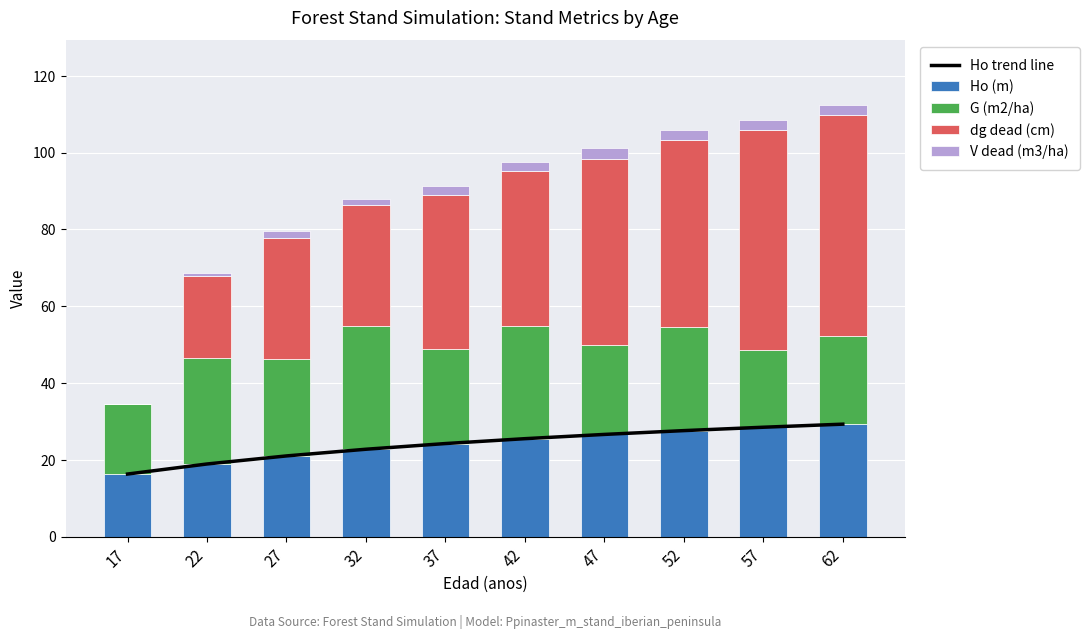

At which label does V dead (m3/ha) first exceed 2?

37